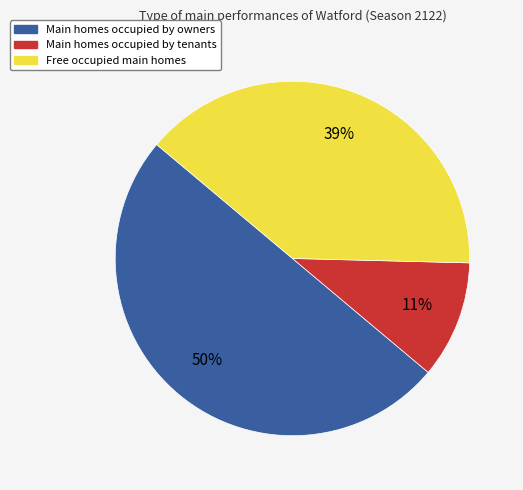

How many segments does this pie chart have?

3